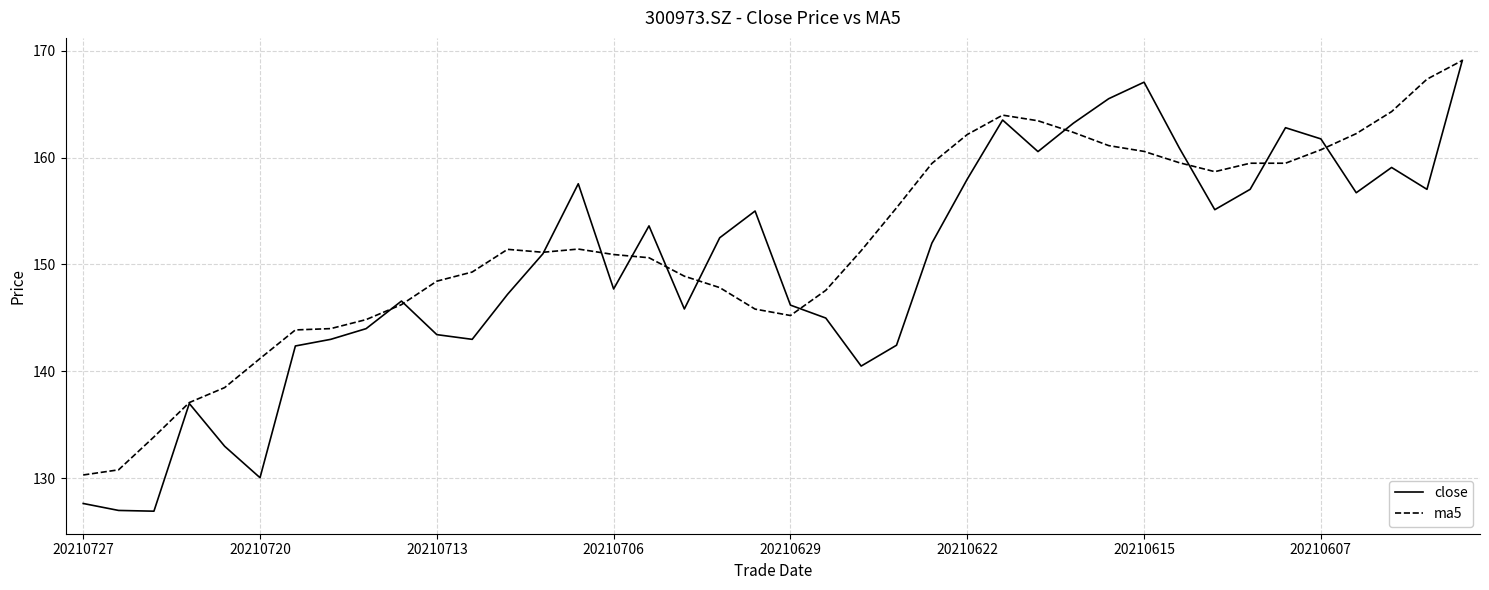

At how many categories does at least one series exceed 148?

28